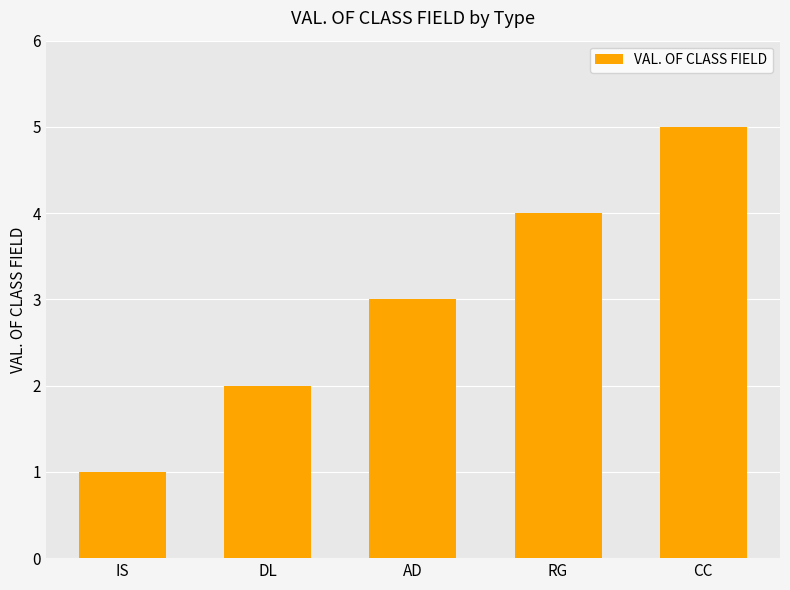

Rank the categories by value from lowest to highest.

IS, DL, AD, RG, CC